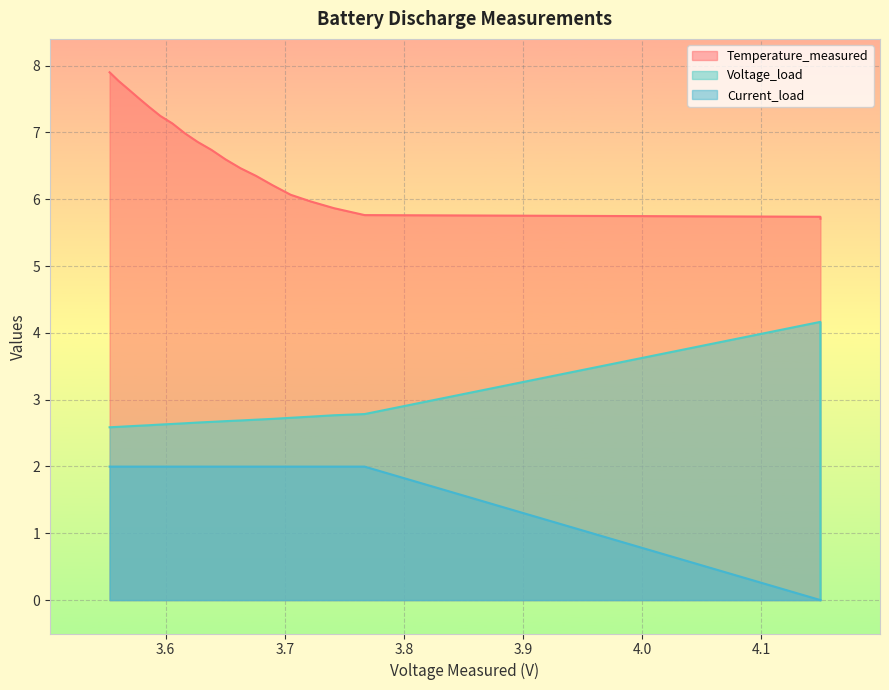

At how many categories does at least one series exceed 3?

20